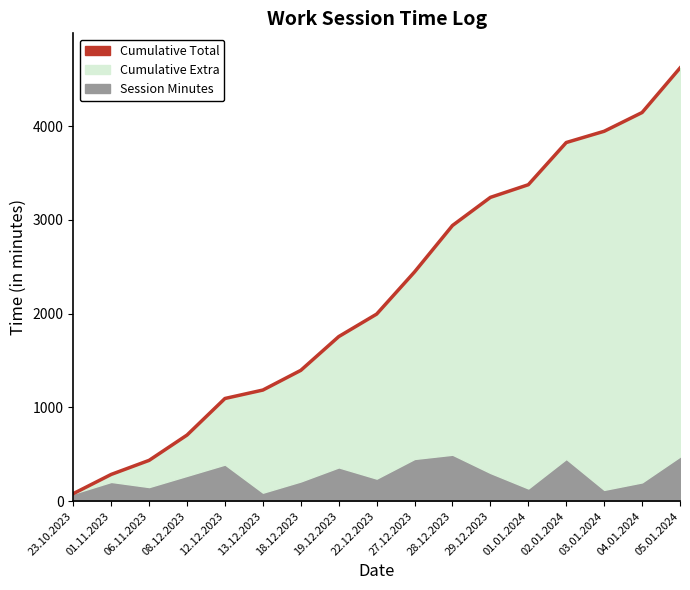

What is the sum of the values at 19.12.2023 and 05.01.2024?

6375